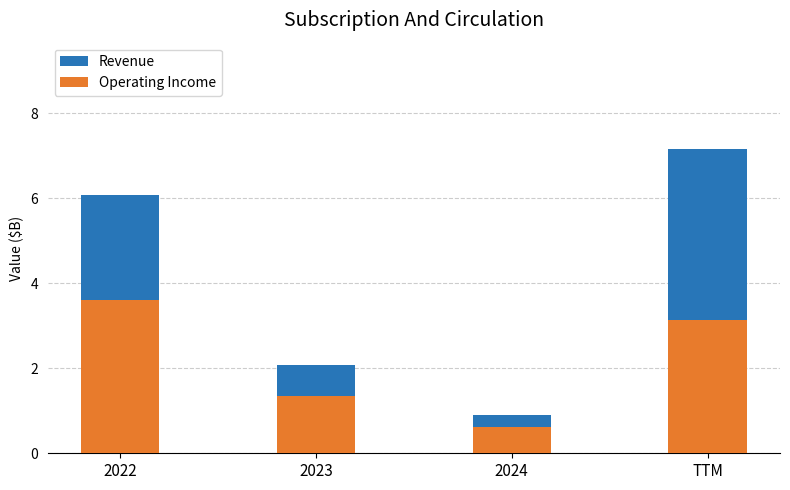

What is the value of the Operating Income bar at the 1st from the left?

3.6